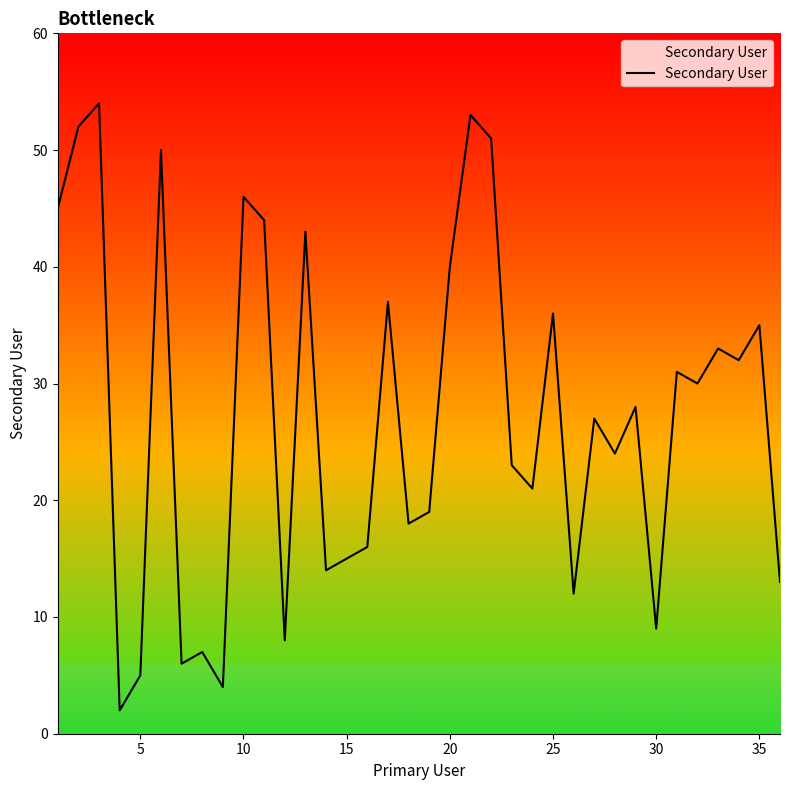

What is the difference between the maximum and minimum values?

52